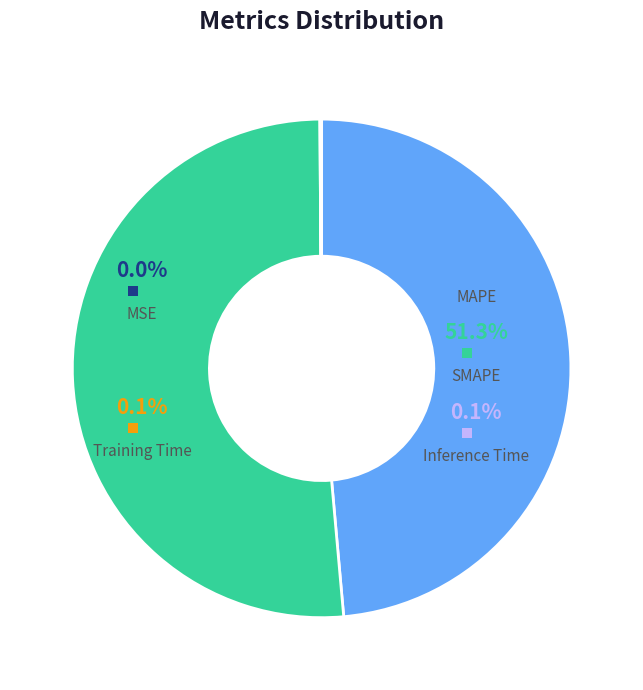

Combined, what portion of the pie is Inference Time and MSE?

0.1%